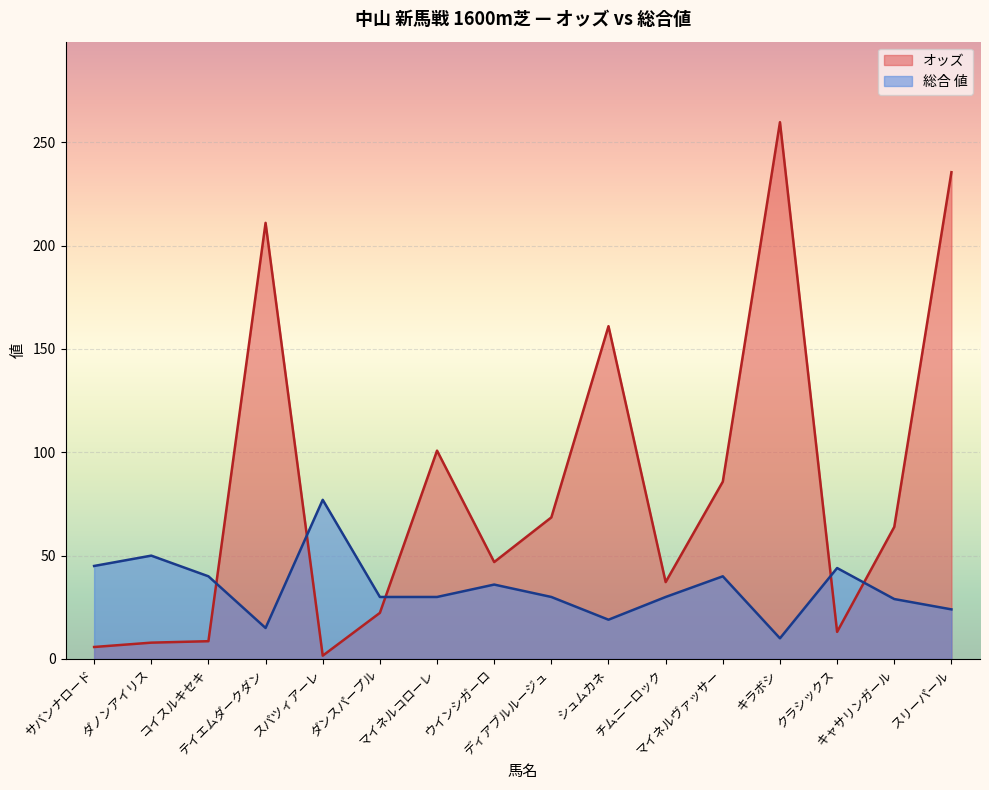

How many times do 総合 値 and オッズ cross each other?

5